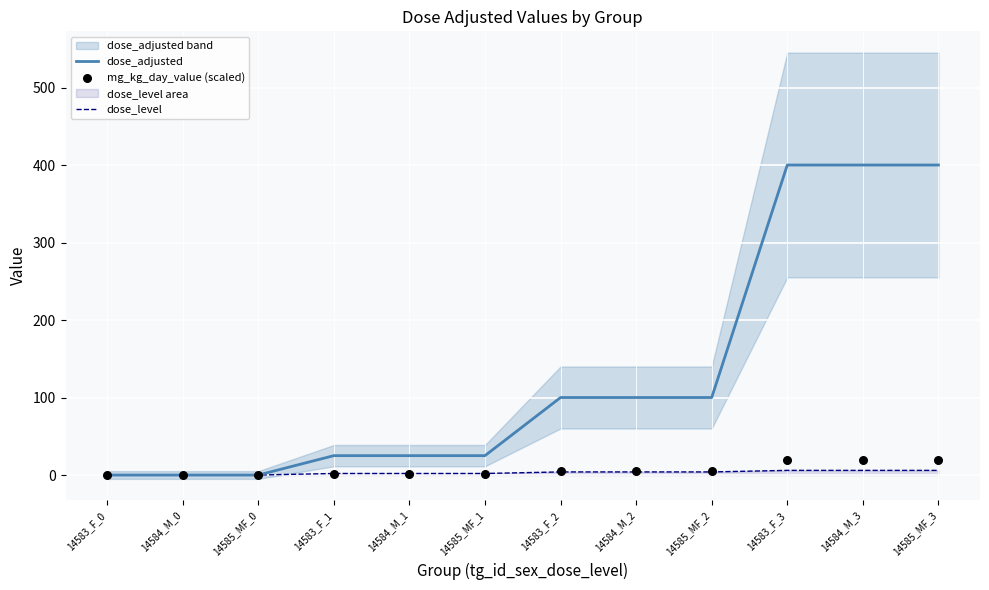

At how many categories does at least one series exceed 249?

3